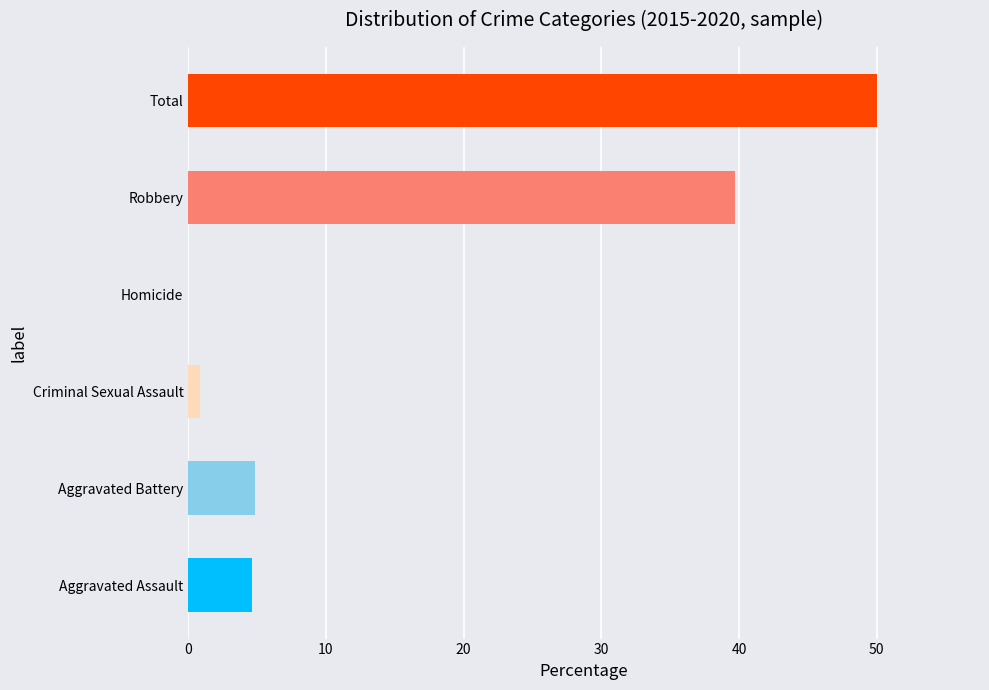

Is it true that the value at Robbery is 39.7?

True